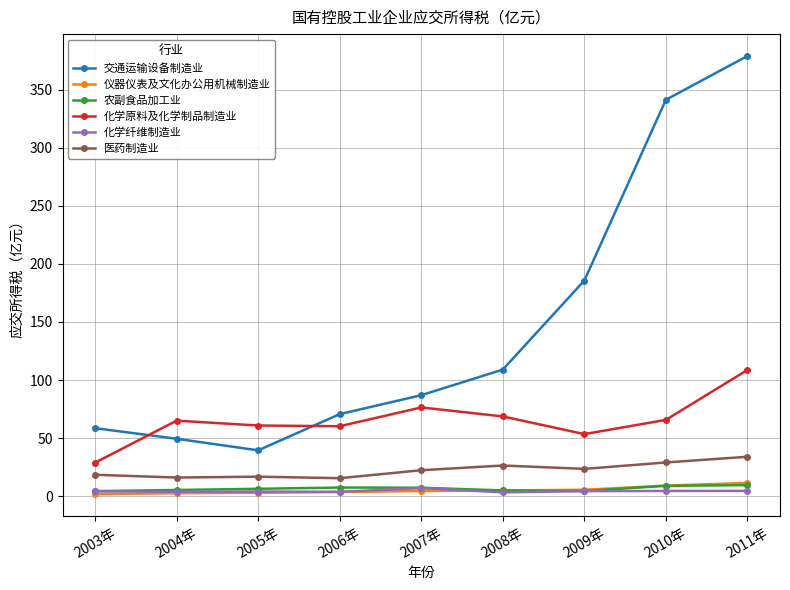

True or false: 农副食品加工业 has more than 0 points higher than both neighbors.

True